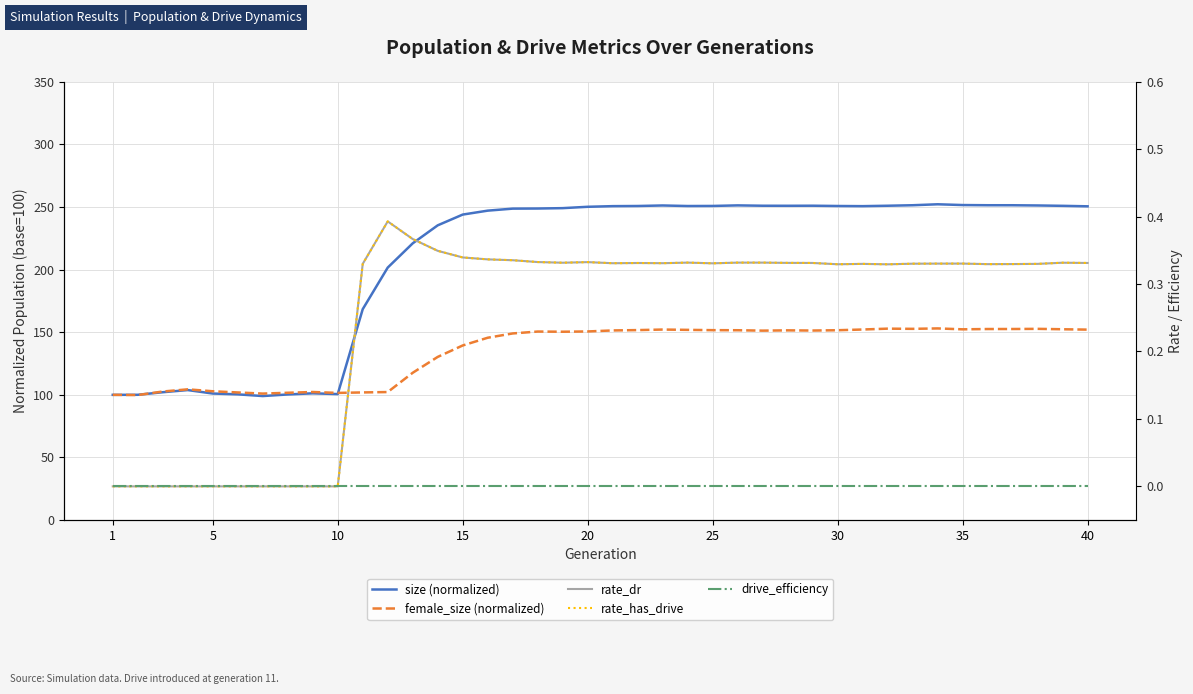

True or false: rate_has_drive and drive_efficiency cross at least once.

False